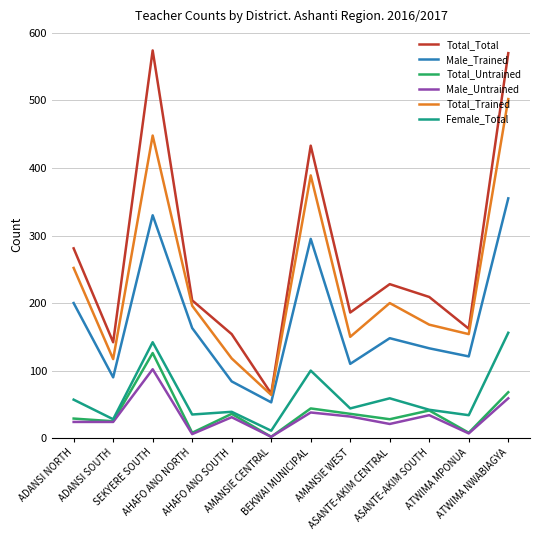

The Male_Untrained series shows 7 at ATWIMA MPONUA. True or false?

True